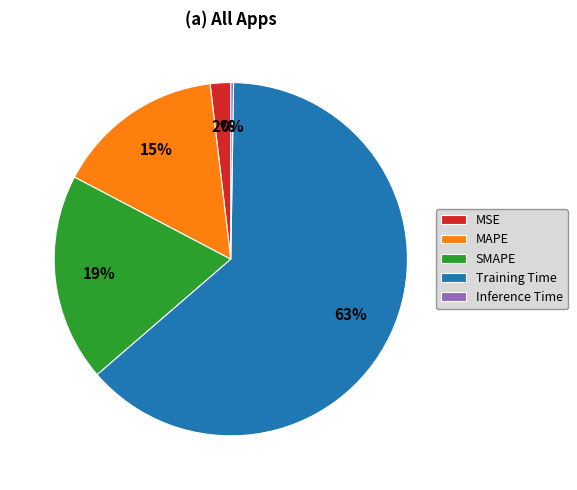

Which category has the biggest portion of the pie?

Training Time